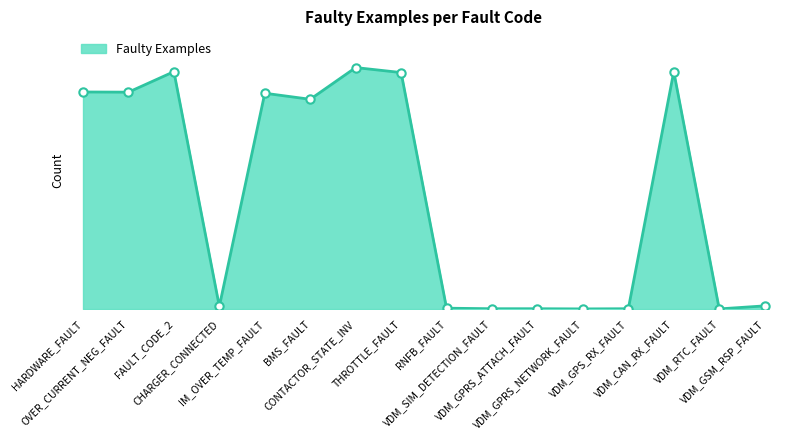

At which label does the data first exceed 1177?

HARDWARE_FAULT